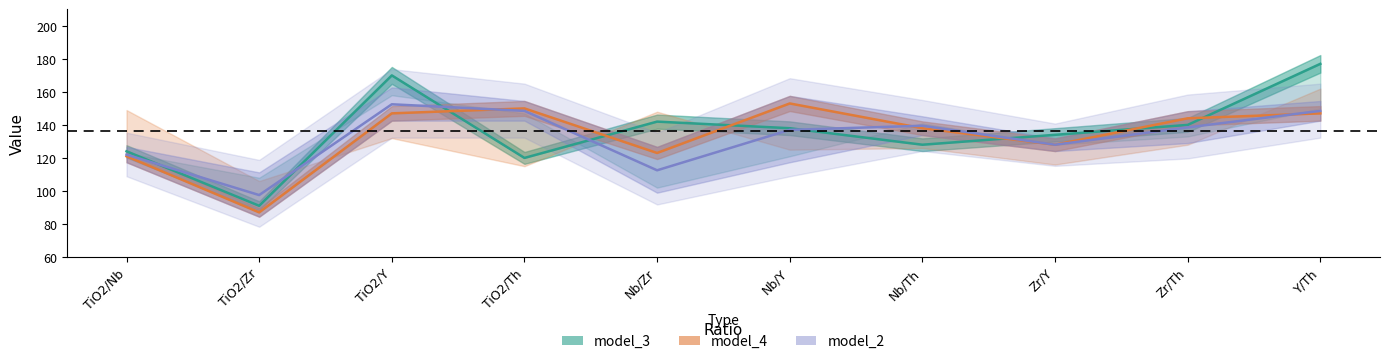

What is the label of the 10th point from the right?

TiO2/Nb